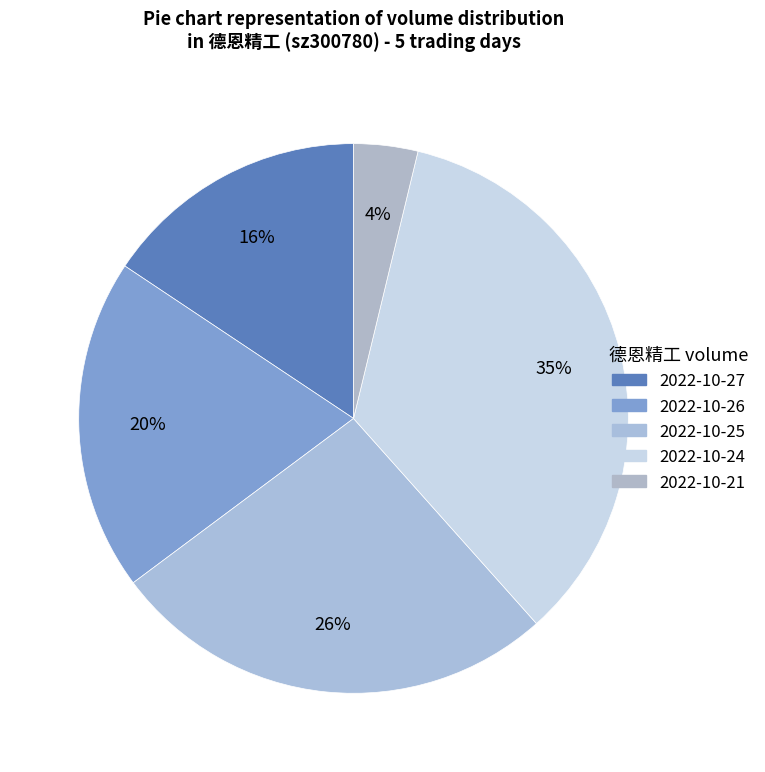

Approximately how many times larger is the value at 2022-10-26 compared to 2022-10-24?

0.6